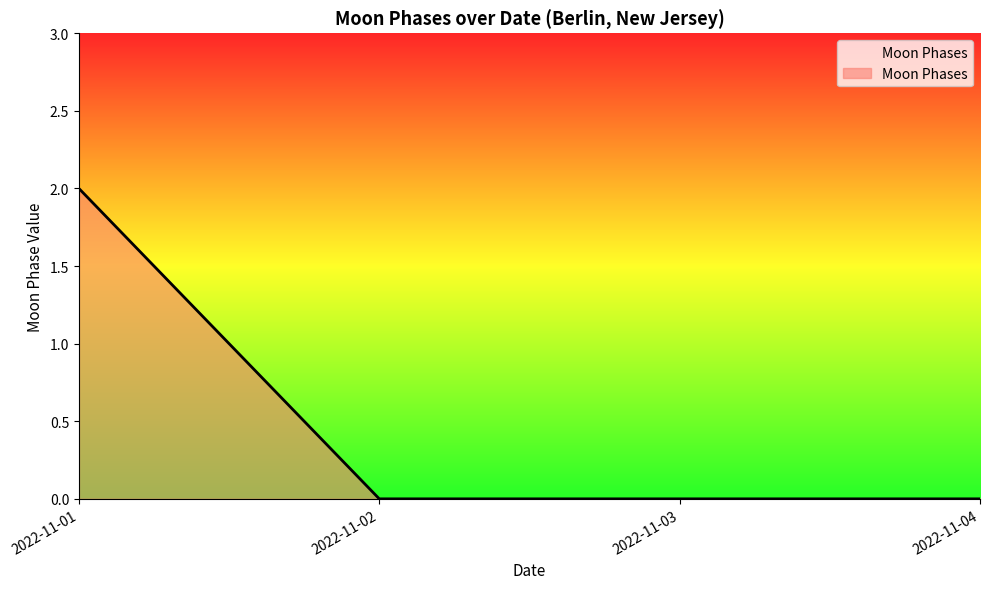

True or false: the data has more than 2 interior local peaks.

False